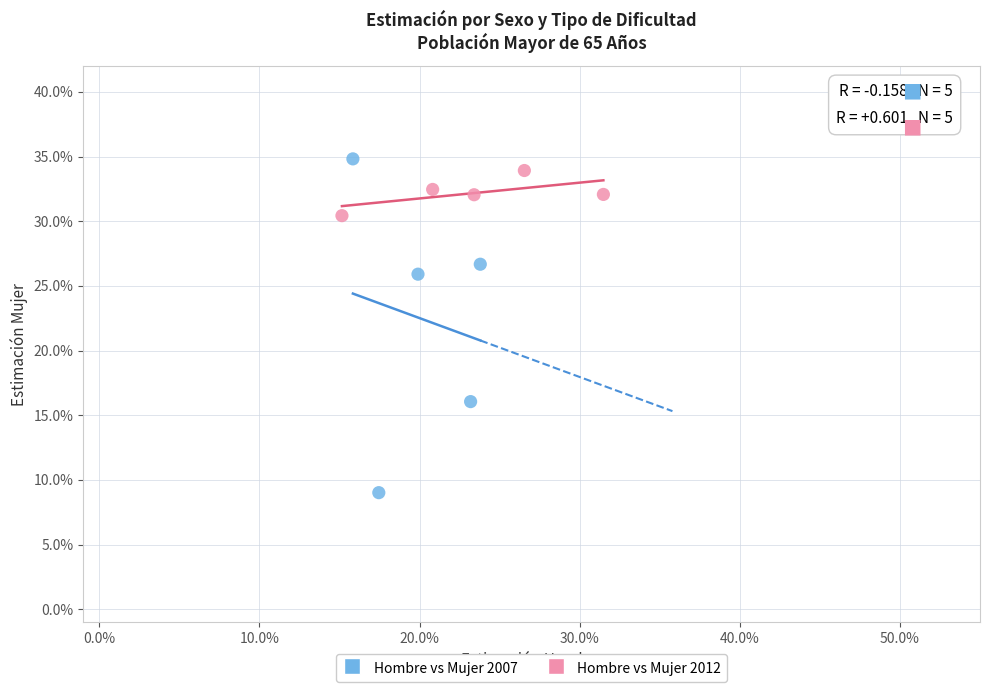

What are all the series names shown in the legend?

Hombre vs Mujer 2007, Hombre vs Mujer 2012